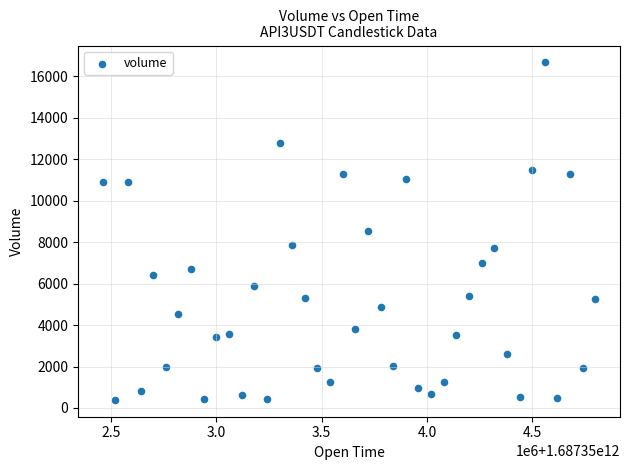

What is the range of Y values (max minus min)?

16286.9